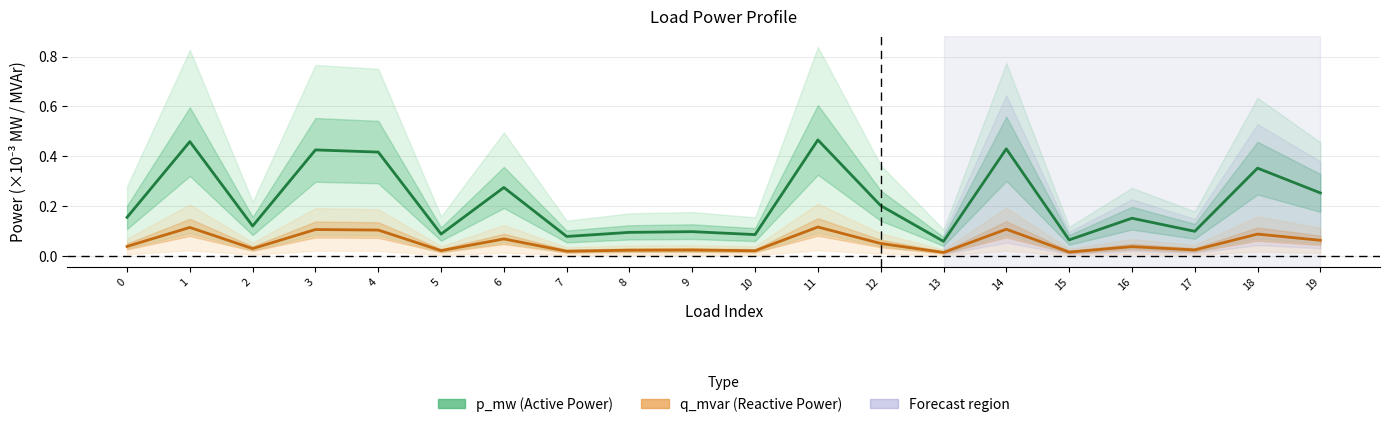

The q_mvar (Reactive Power) series shows 0.0 at 11. True or false?

False